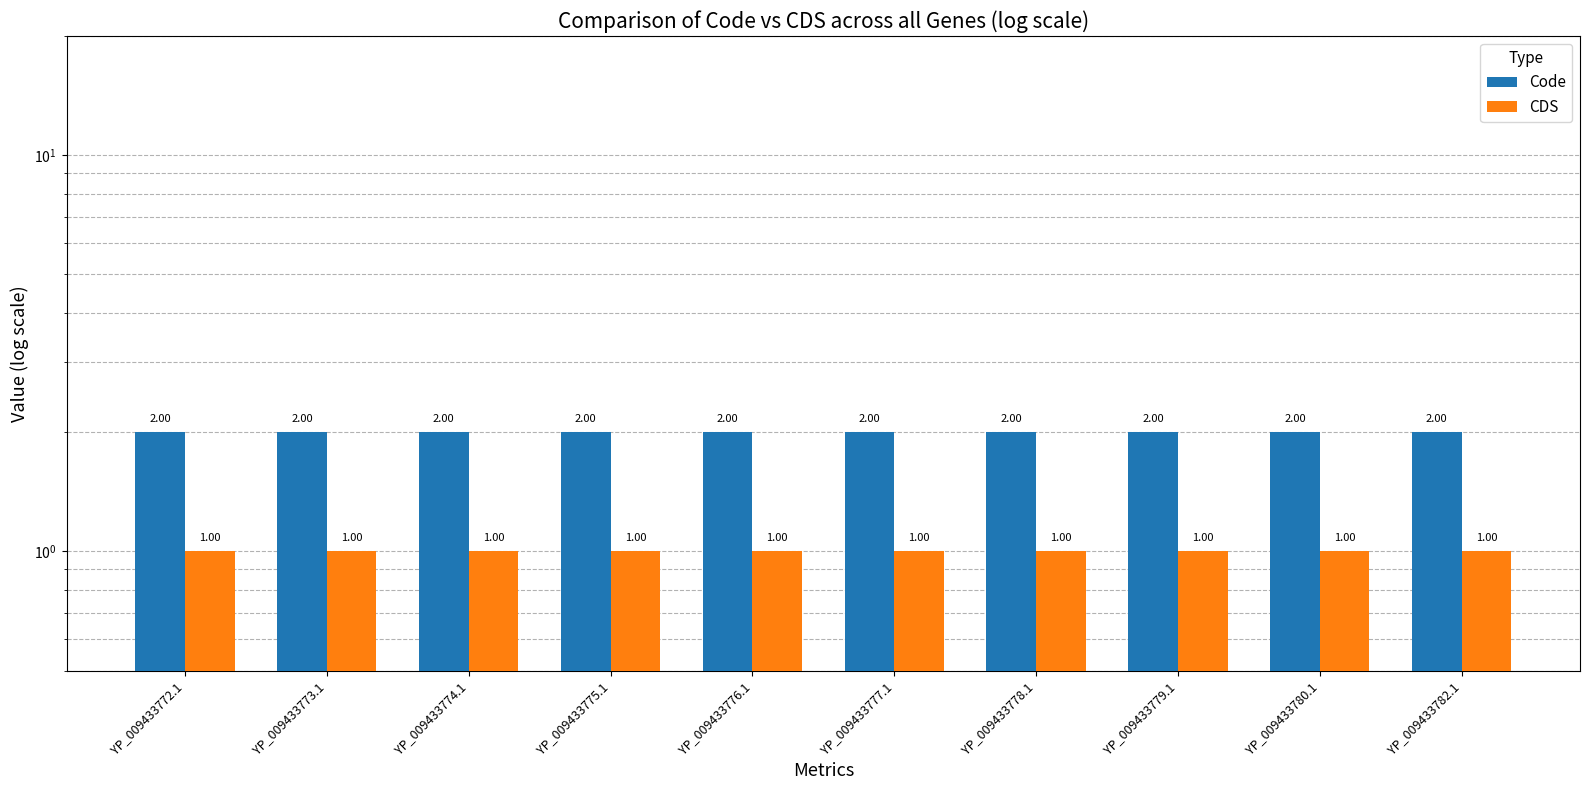

The value of CDS at YP_009433782.1 is 1. True or false?

True